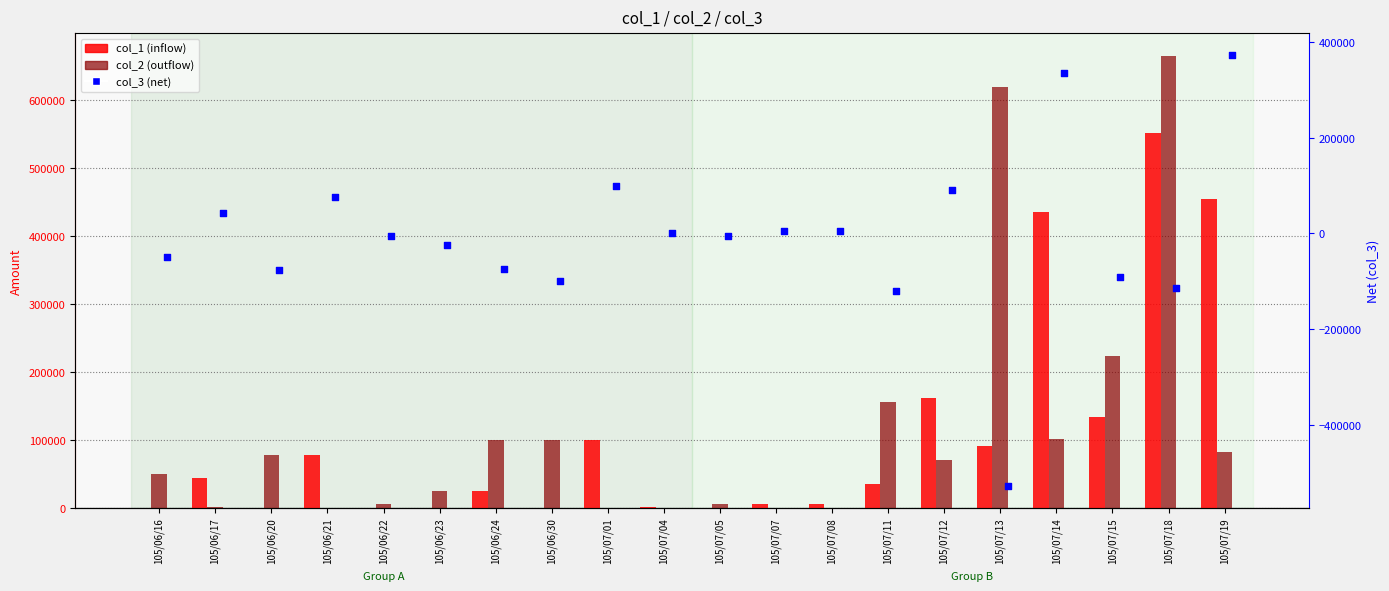

Which series contains the highest Y value?

col_2 (outflow)